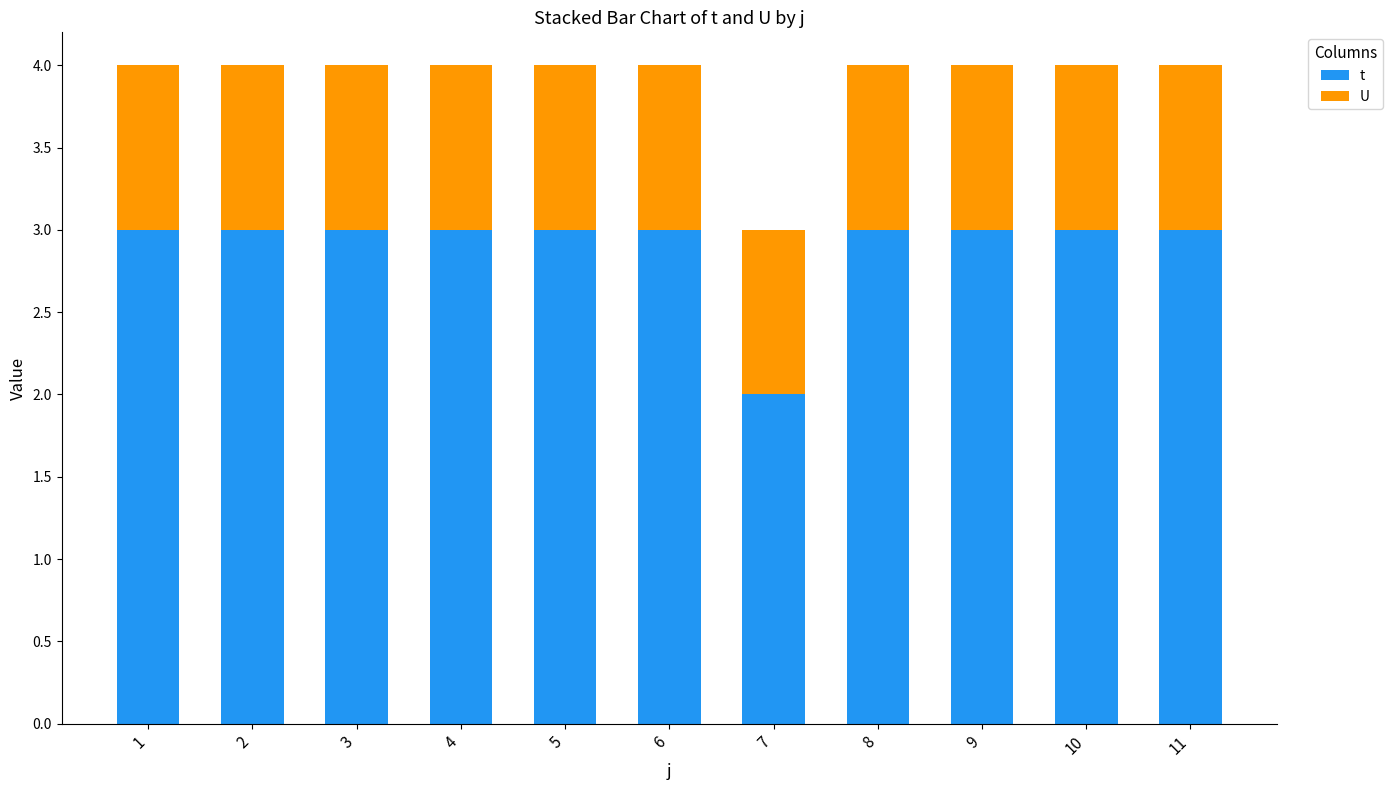

Reading left to right, list the values for the t series.

3	3	3	3	3	3	2	3	3	3	3